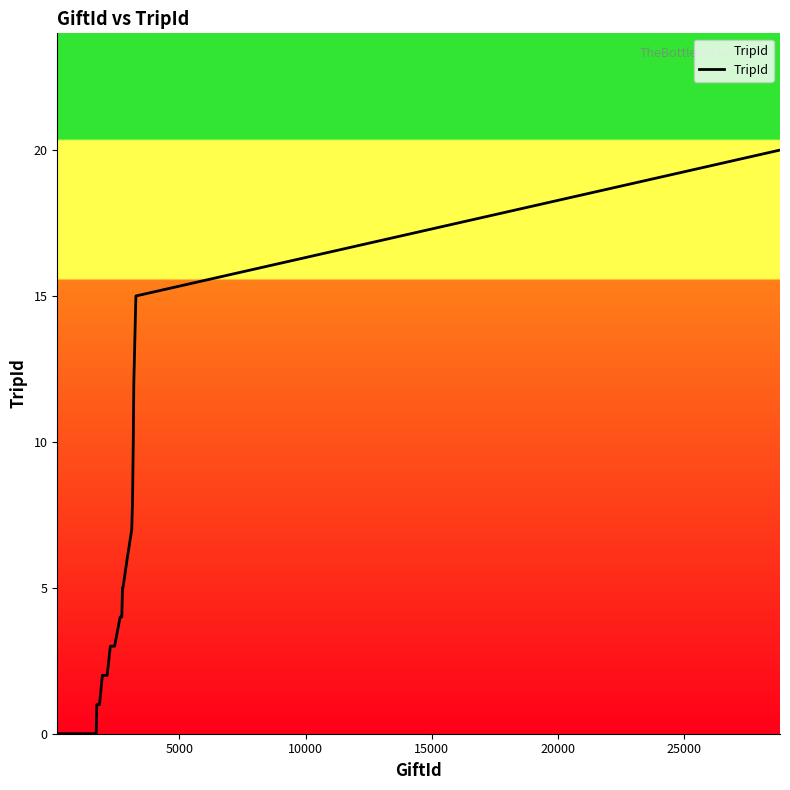

What is the greatest value displayed?

20